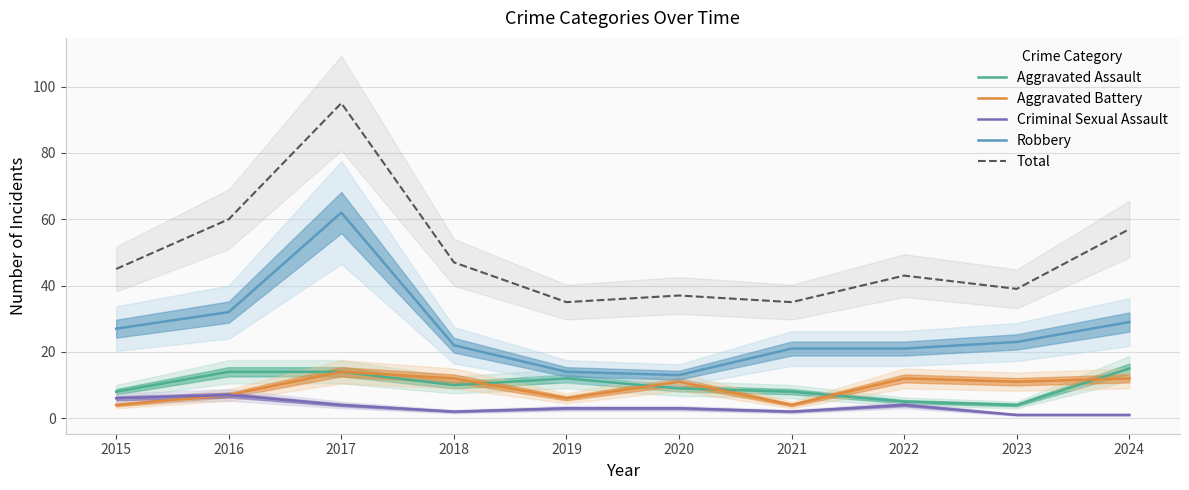

Count the Criminal Sexual Assault values in the range 2 to 4.

6